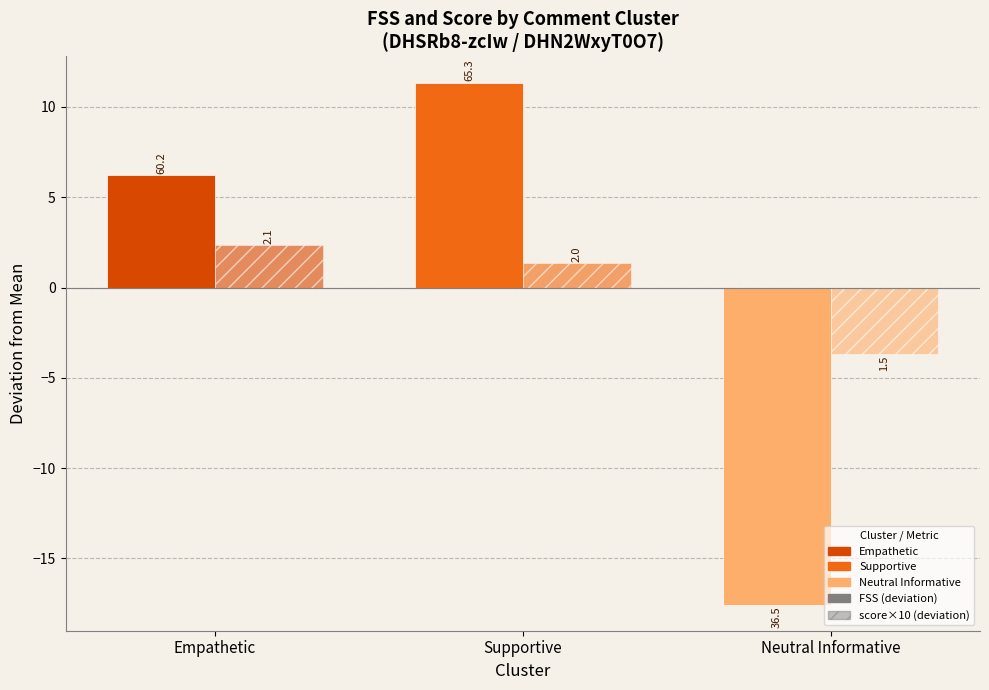

The value of FSS (deviation from mean) at Neutral Informative is -23.5. True or false?

False